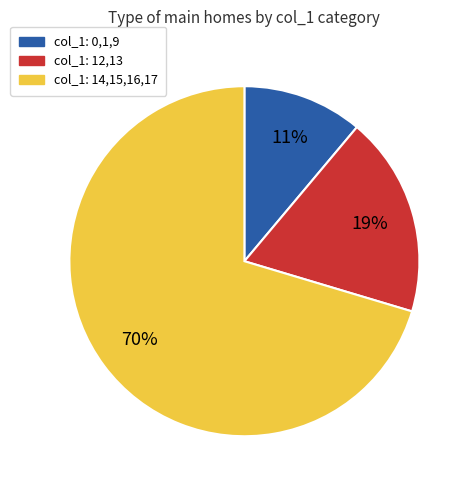

How many segments does this pie chart have?

3